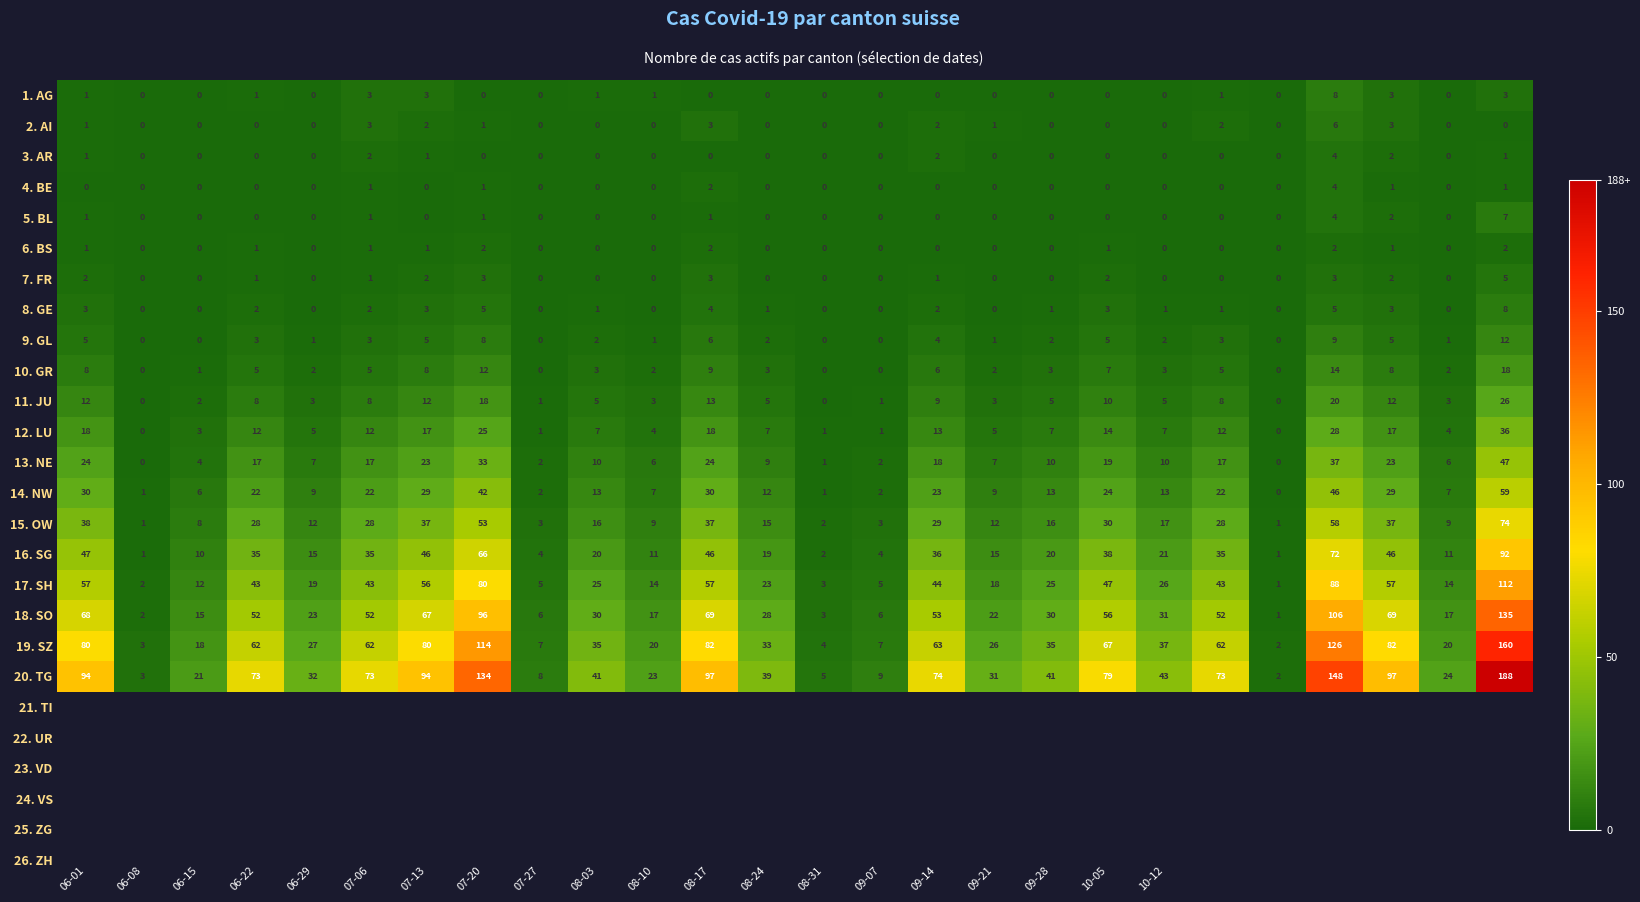

Which series has the largest total across all categories?

20. TG